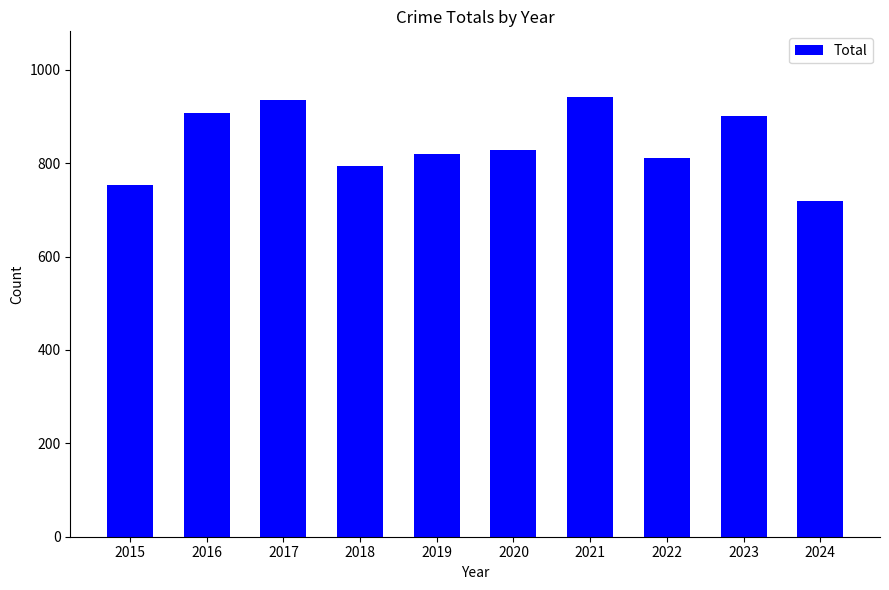

Count the number of data series in this chart.

1